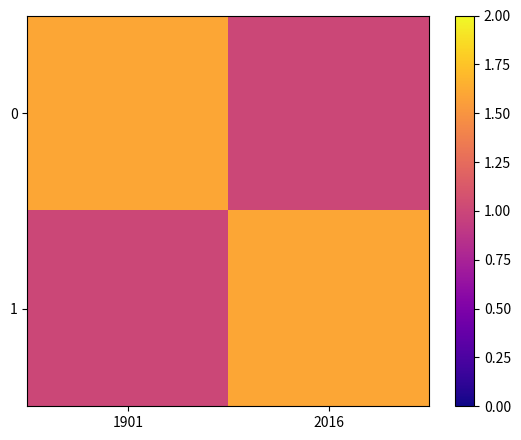

What is the maximum value shown in the chart?

1.6